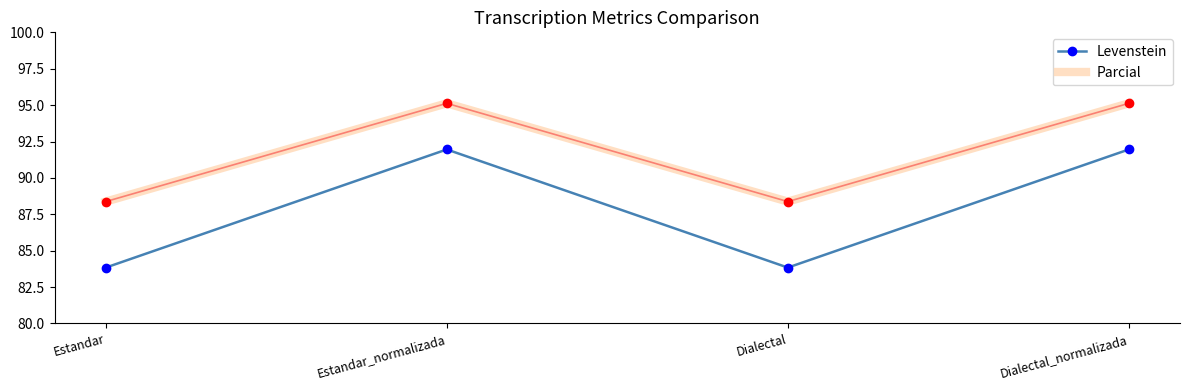

Reading right to left, extract all data points from this chart.

Levenstein: Dialectal_normalizada=92.0	Dialectal=83.8	Estandar_normalizada=92.0	Estandar=83.8
Parcial: Dialectal_normalizada=95.1	Dialectal=88.4	Estandar_normalizada=95.1	Estandar=88.4